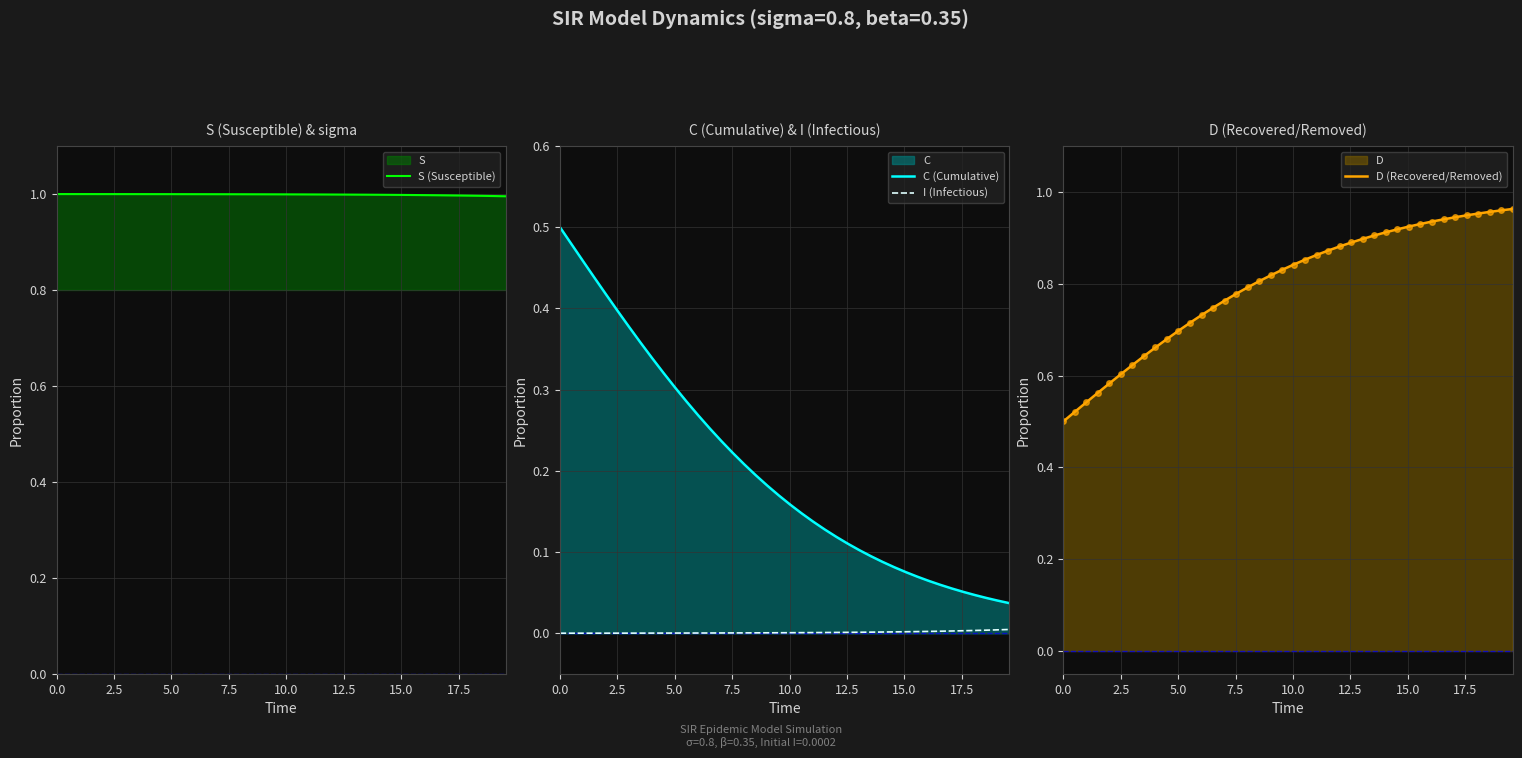

List the series in order of their overall mean, lowest first.

I (Infectious), C (Cumulative), D (Recovered/Removed), S (Susceptible)